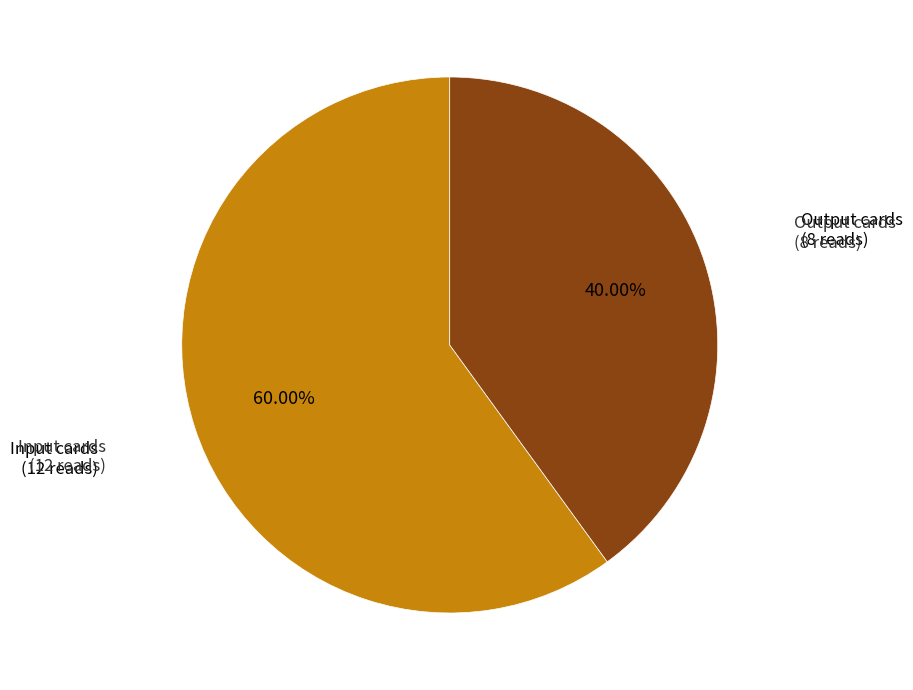

Which category accounts for the majority?

Input cards